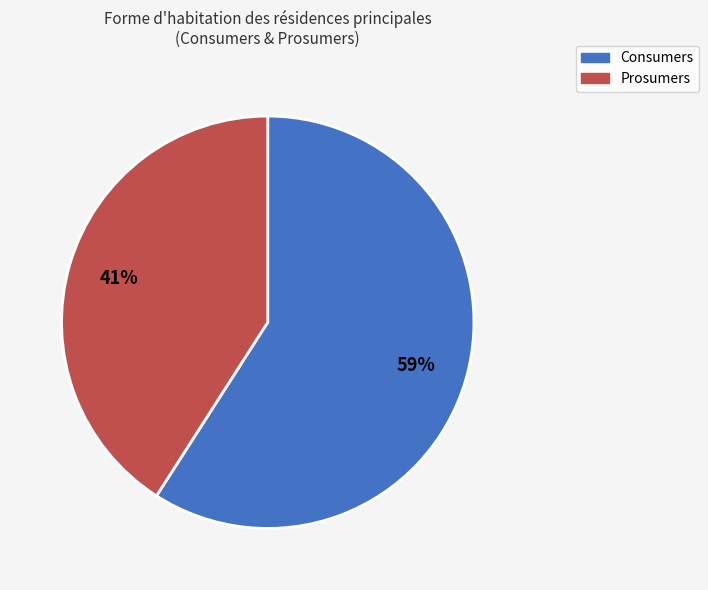

To the nearest percent, what portion does Consumers represent?

59%